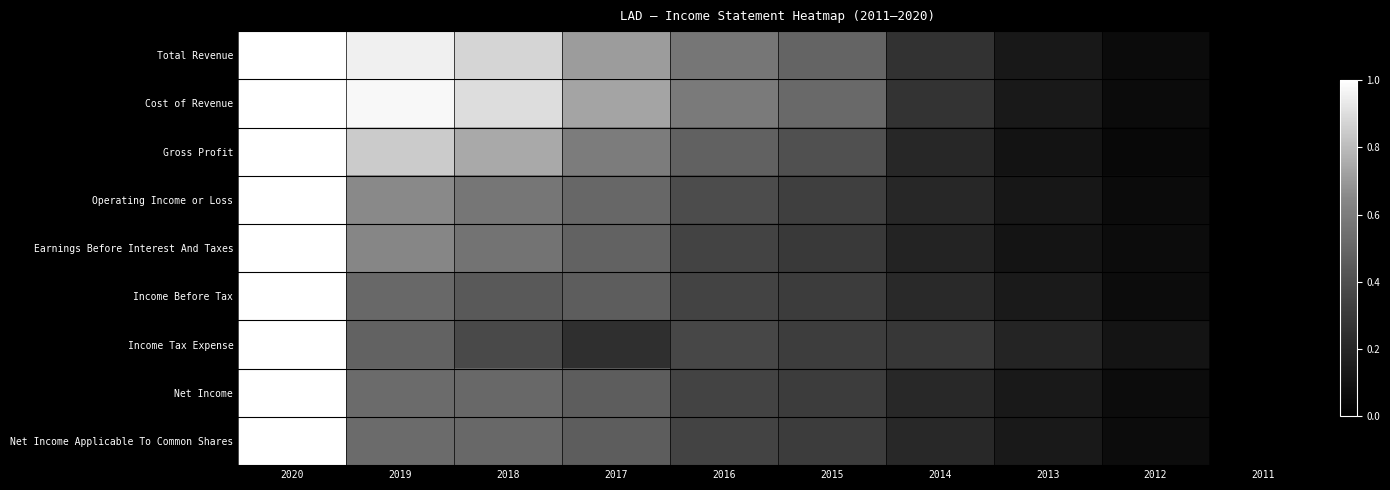

Reading right to left, what are all the values shown in this chart?

Total Revenue: 2011=0.0	2012=0.1	2013=0.1	2014=0.3	2015=0.5	2016=0.6	2017=0.7	2018=0.9	2019=1.0	2020=1.0
Cost of Revenue: 2011=0.0	2012=0.1	2013=0.1	2014=0.3	2015=0.5	2016=0.6	2017=0.7	2018=0.9	2019=1.0	2020=1.0
Gross Profit: 2011=0.0	2012=0.0	2013=0.1	2014=0.2	2015=0.4	2016=0.5	2017=0.6	2018=0.7	2019=0.8	2020=1.0
Operating Income or Loss: 2011=0.0	2012=0.1	2013=0.1	2014=0.2	2015=0.3	2016=0.4	2017=0.5	2018=0.6	2019=0.7	2020=1.0
Earnings Before Interest And Taxes: 2011=0.0	2012=0.1	2013=0.1	2014=0.2	2015=0.3	2016=0.4	2017=0.5	2018=0.6	2019=0.6	2020=1.0
Income Before Tax: 2011=0.0	2012=0.1	2013=0.1	2014=0.2	2015=0.3	2016=0.3	2017=0.5	2018=0.4	2019=0.5	2020=1.0
Income Tax Expense: 2011=0.0	2012=0.1	2013=0.2	2014=0.3	2015=0.3	2016=0.4	2017=0.2	2018=0.4	2019=0.5	2020=1.0
Net Income: 2011=0.0	2012=0.1	2013=0.1	2014=0.2	2015=0.3	2016=0.3	2017=0.5	2018=0.5	2019=0.5	2020=1.0
Net Income Applicable To Common Shares: 2011=0.0	2012=0.1	2013=0.1	2014=0.2	2015=0.3	2016=0.3	2017=0.5	2018=0.5	2019=0.5	2020=1.0